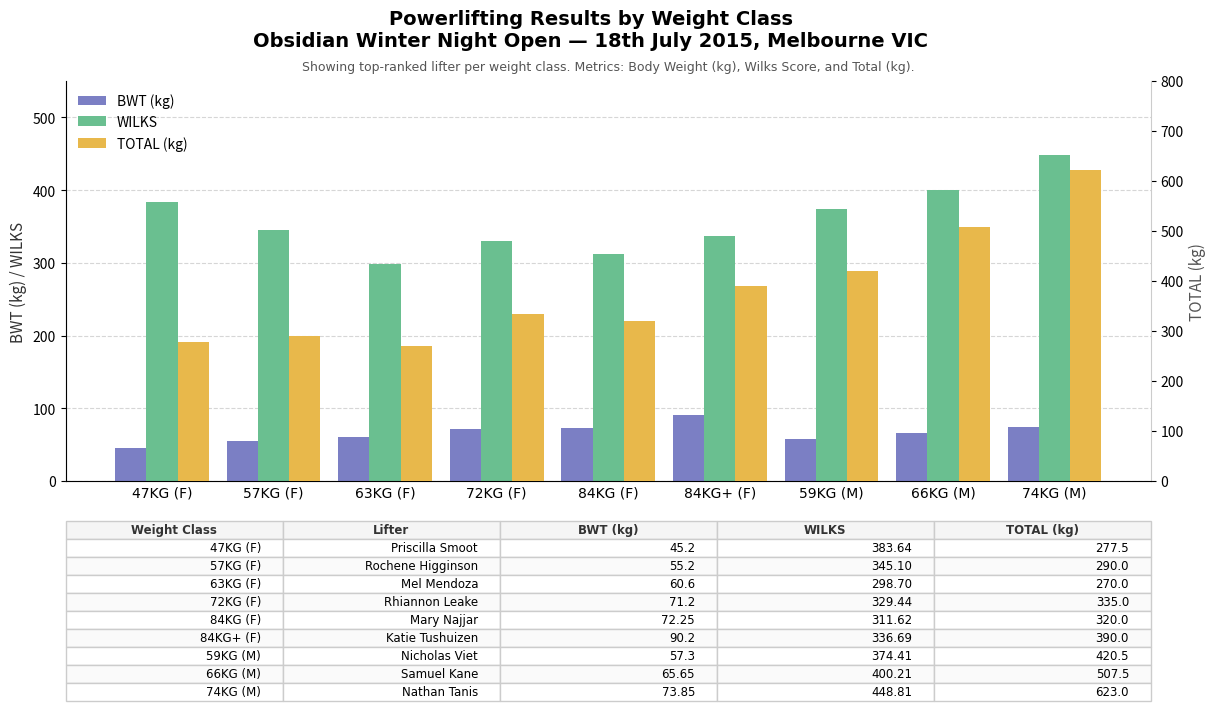

What is the total value across all series at 84KG (F)?

703.9